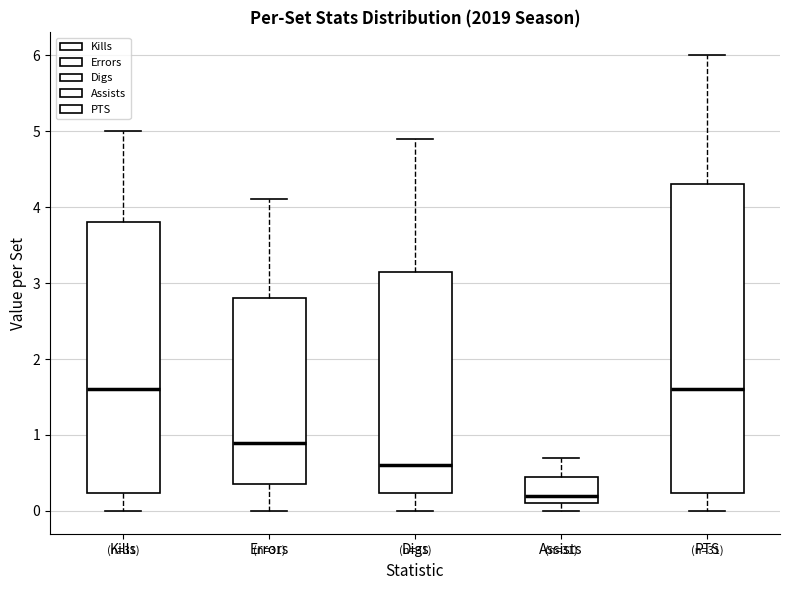

Reading left to right, read every box against the y-axis: the position of its median line, the range the box covers, and the ends of its whiskers. The values are not printed on the chart, so give them approximately, as read against the axis.

Kills: median 1.6, box 0.2 to 3.8, whiskers 0.0 to 5.0
Errors: median 0.9, box 0.4 to 2.8, whiskers 0.0 to 4.1
Digs: median 0.6, box 0.2 to 3.2, whiskers 0.0 to 4.9
Assists: median 0.2, box 0.1 to 0.5, whiskers 0.0 to 0.7
PTS: median 1.6, box 0.2 to 4.3, whiskers 0.0 to 6.0